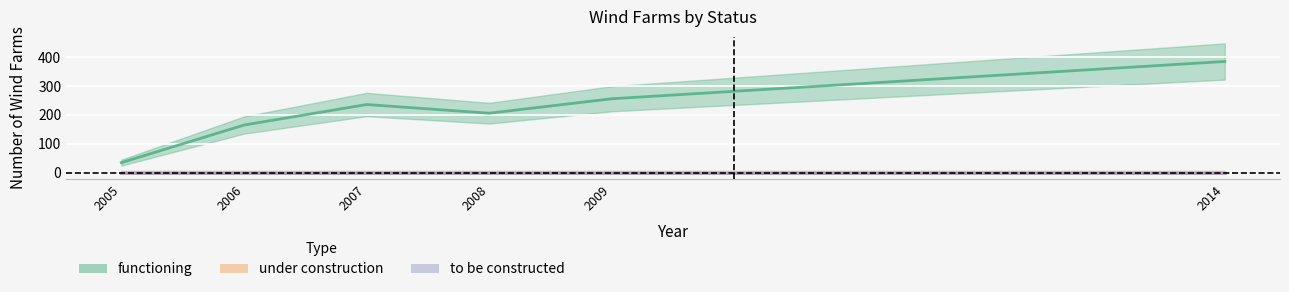

Which series has the largest total across all categories?

functioning